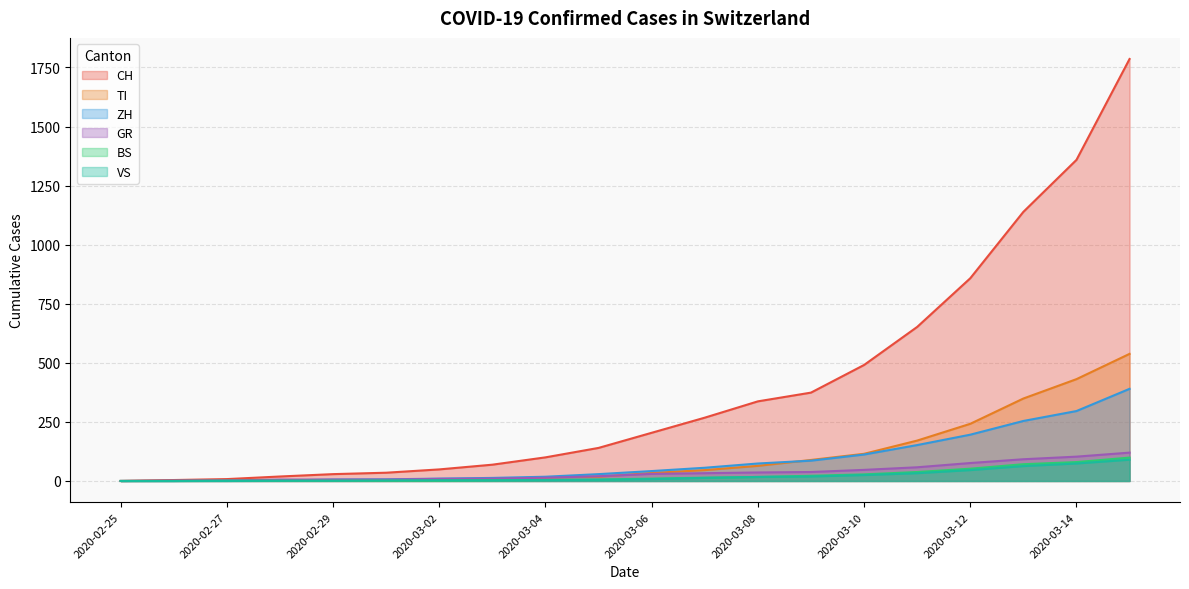

What is the average value of the BS series?

22